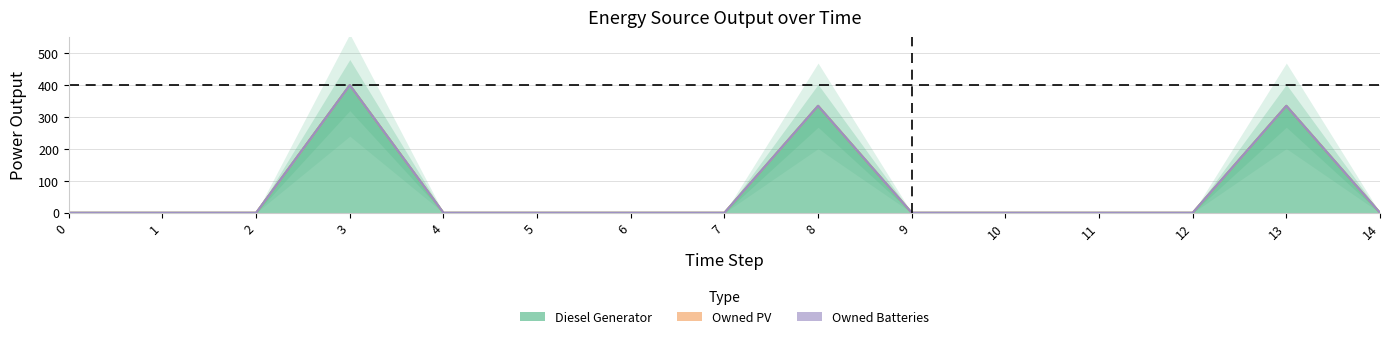

The value of Owned PV at 13 is 0. True or false?

True